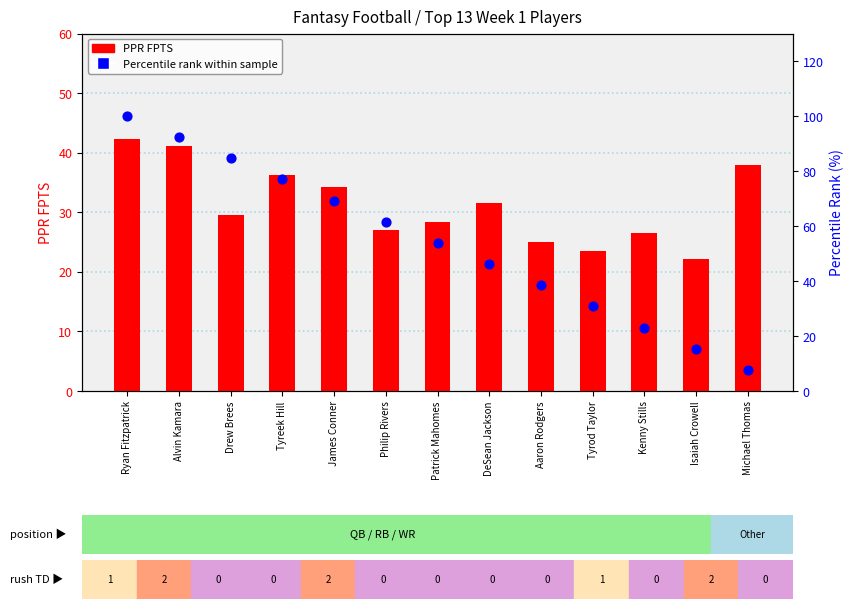

What are all the series names shown in the legend?

PPR FPTS, Percentile rank within sample